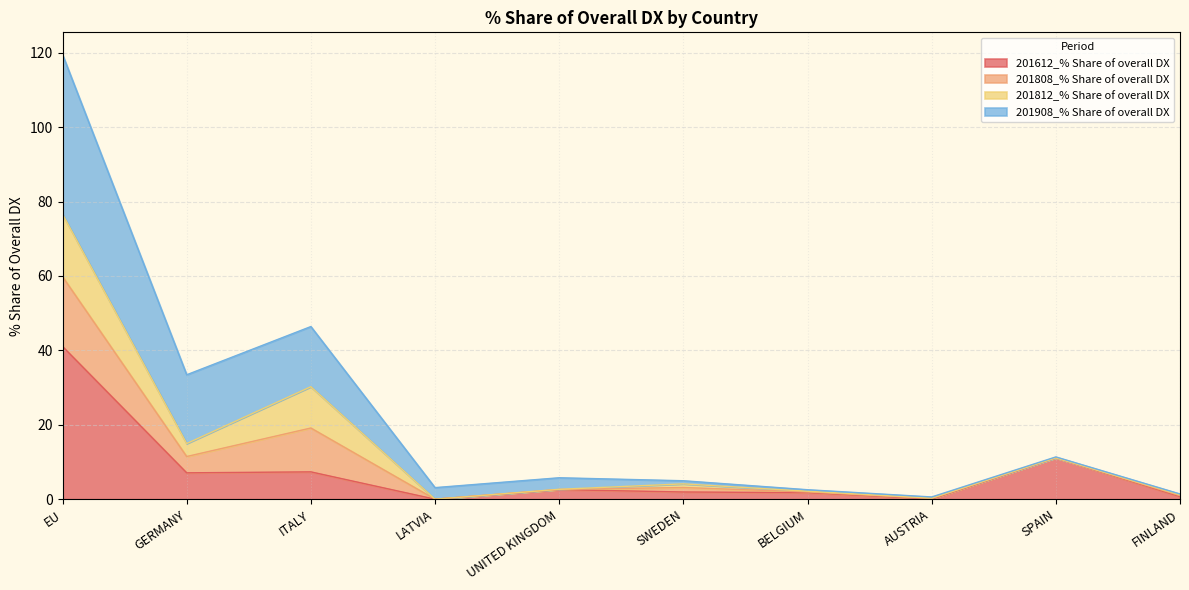

What are all the series names shown in the legend?

201612_% Share of overall DX, 201808_% Share of overall DX, 201812_% Share of overall DX, 201908_% Share of overall DX